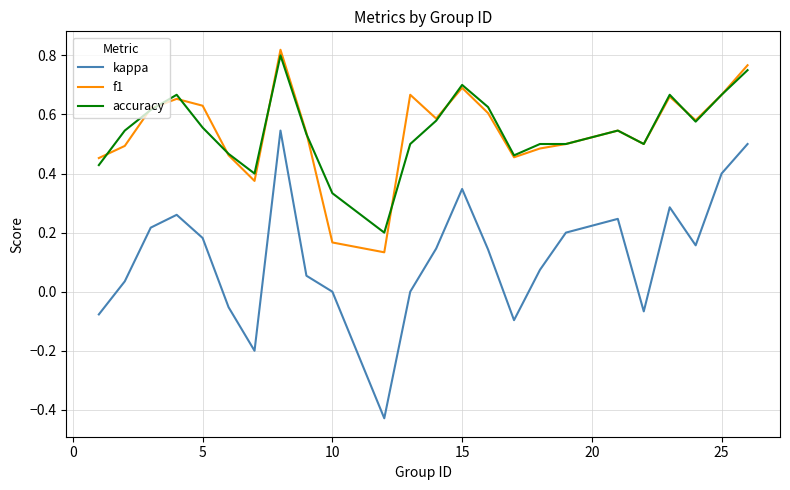

What are all the series names shown in the legend?

kappa, f1, accuracy